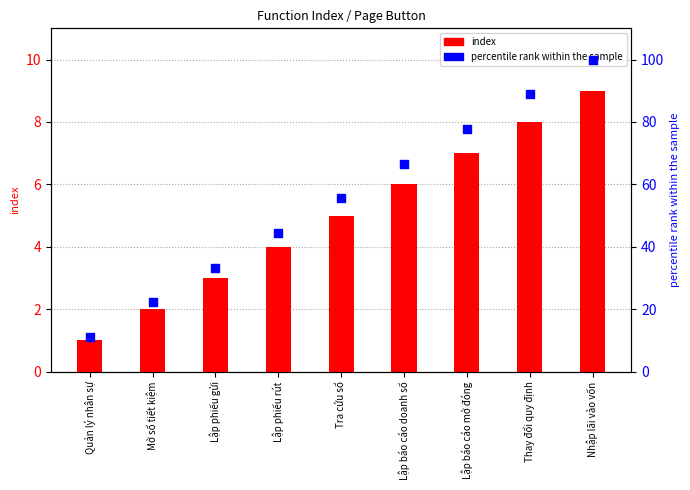

Which series has the largest Y range (max minus min)?

percentile rank within the sample